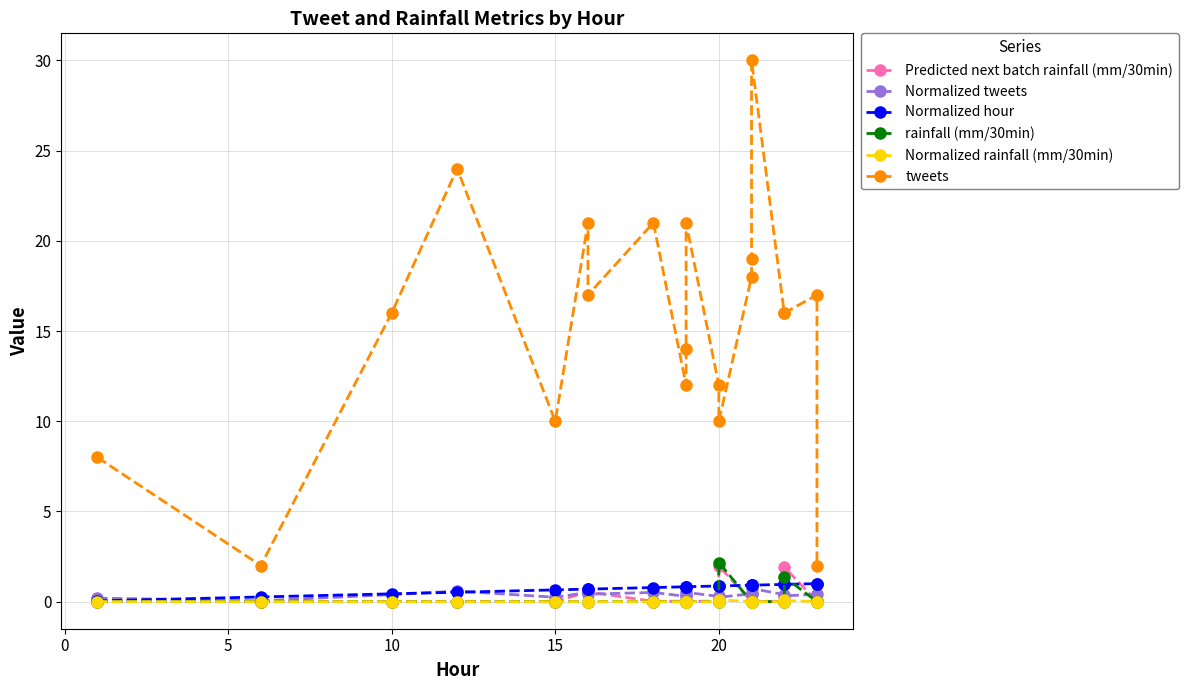

How many positive values does the rainfall (mm/30min) series have?

2